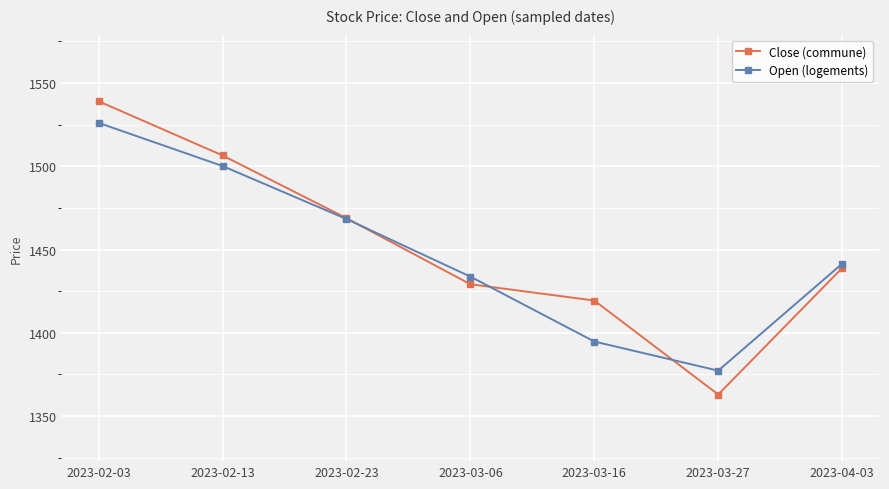

What position from the left is 2023-04-03?

7